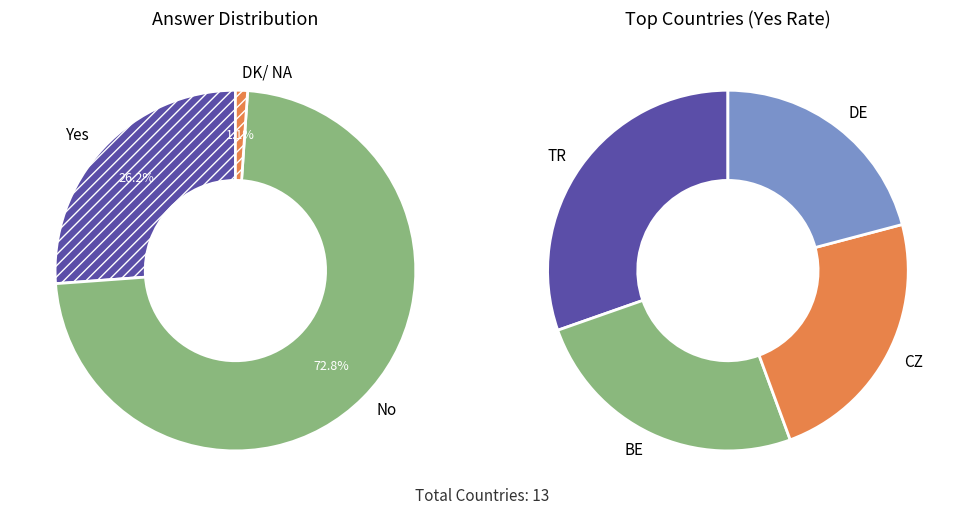

True or false: TR accounts for 18% of the total.

False